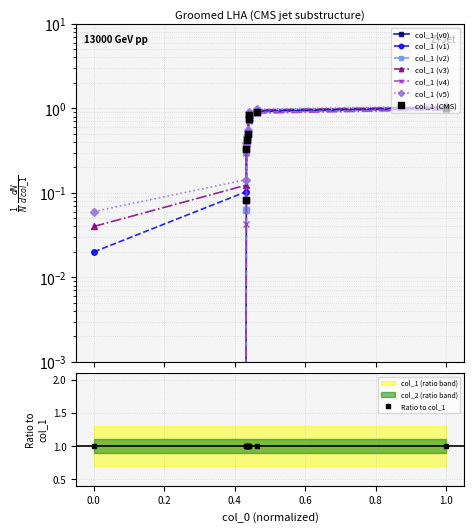

Reading left to right, transcribe all the data shown in this chart.

0.0	0.1	0.3	0.4	0.5	0.8	0.8	0.9	1.0